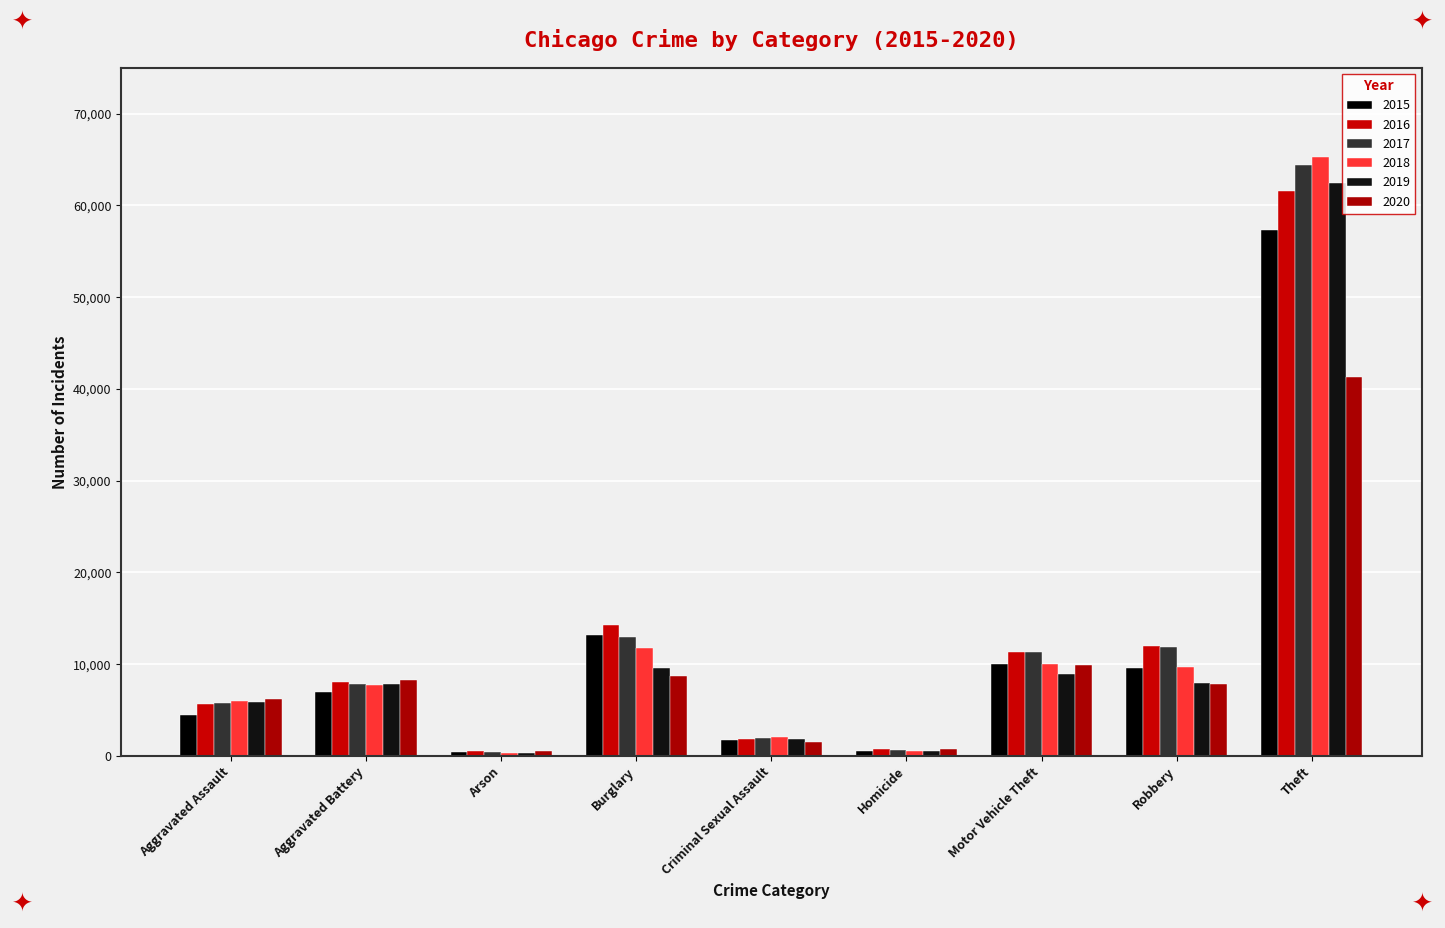

How many distinct data groups are displayed?

6